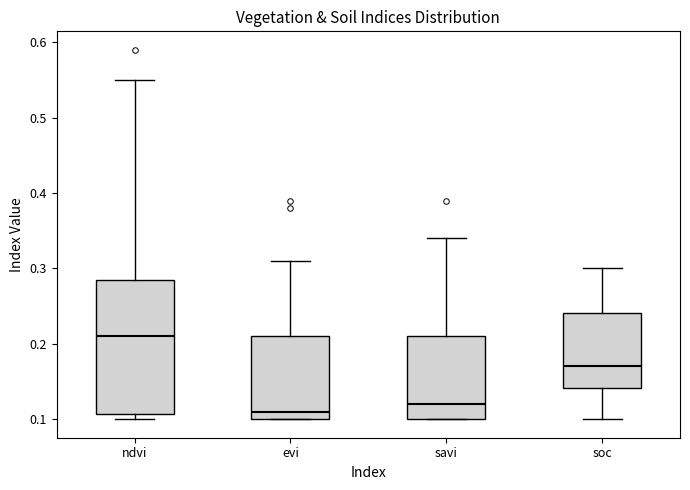

Reading left to right, read every box against the y-axis: the position of its median line, the range the box covers, and the ends of its whiskers. The values are not printed on the chart, so give them approximately, as read against the axis.

ndvi: median 0.21, box 0.11 to 0.29, whiskers 0.10 to 0.55
evi: median 0.11, box 0.10 to 0.21, whiskers 0.10 to 0.31
savi: median 0.12, box 0.10 to 0.21, whiskers 0.10 to 0.34
soc: median 0.17, box 0.14 to 0.24, whiskers 0.10 to 0.30